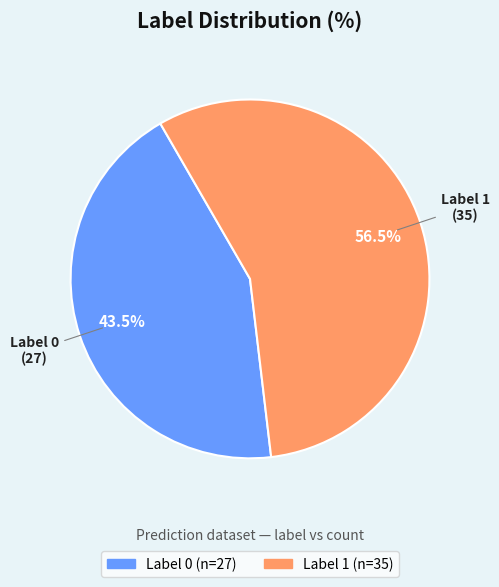

Does any single category account for the majority?

Yes